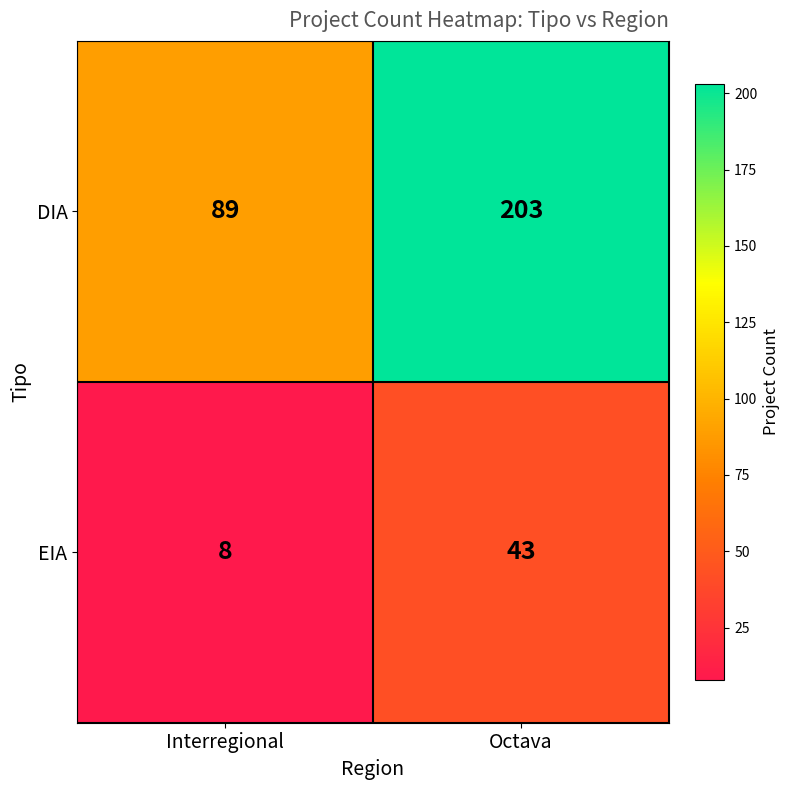

At Interregional, list the series in order from largest to smallest.

DIA, EIA